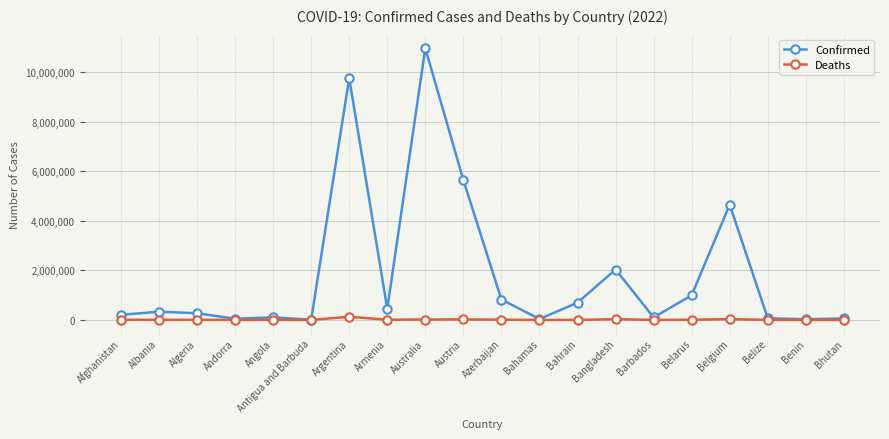

Is it true that Confirmed equals 333650 at Albania?

True